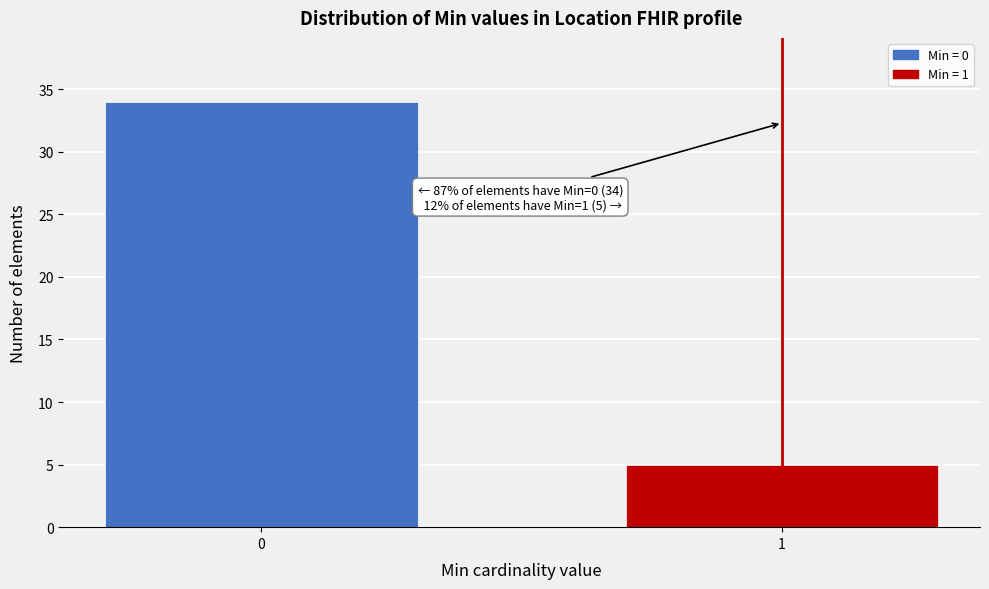

Reading right to left, what are all the values shown in this chart?

1=5	0=34